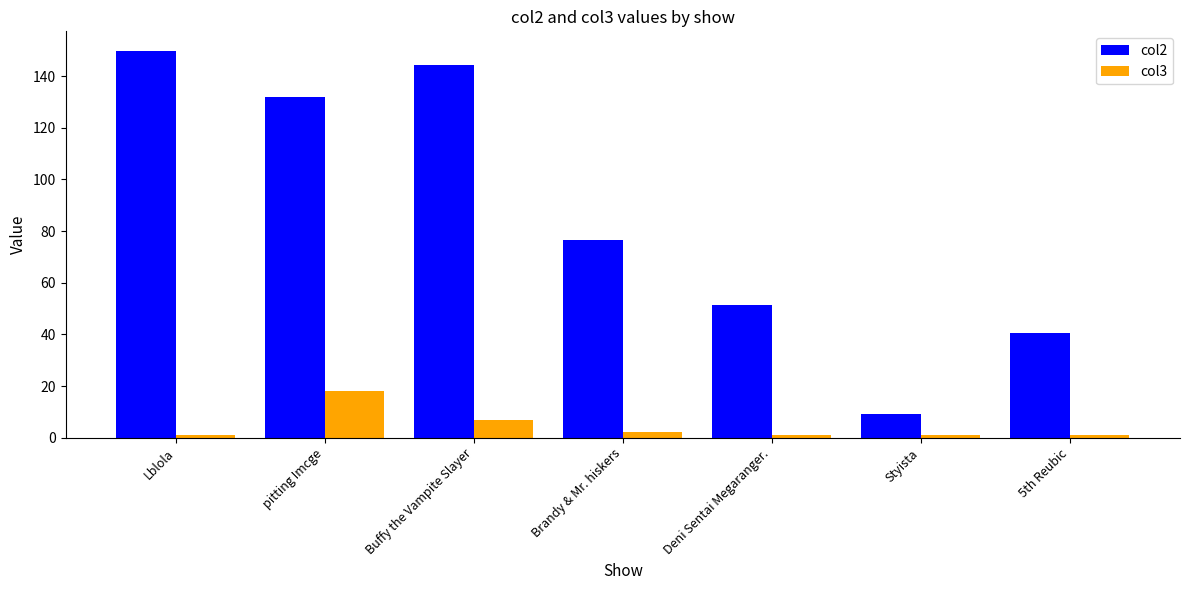

How many data points does each series have?

7